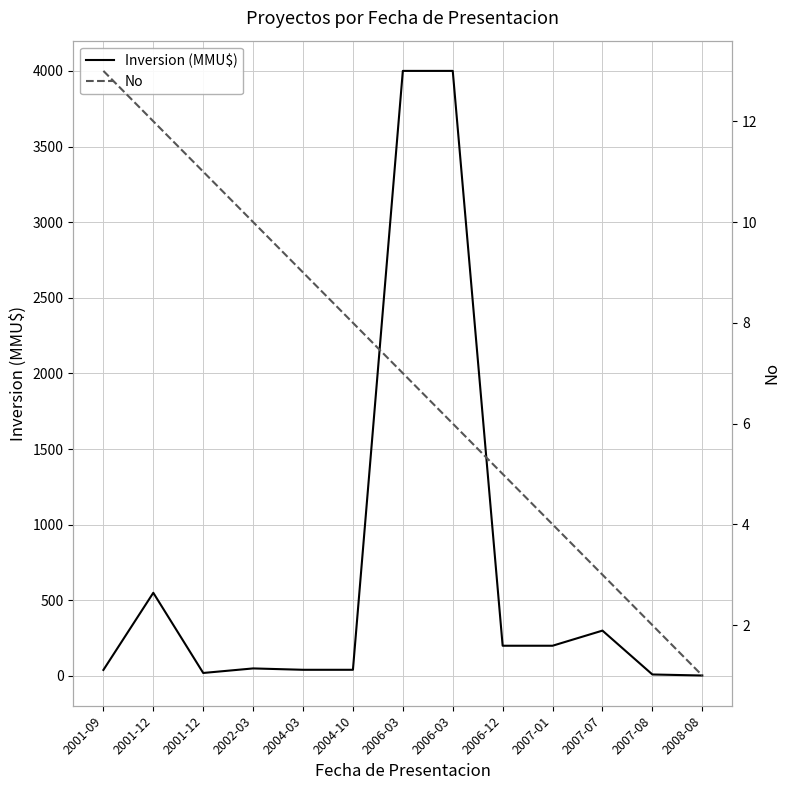

The value of No at 2007-08 is 3.2. True or false?

False